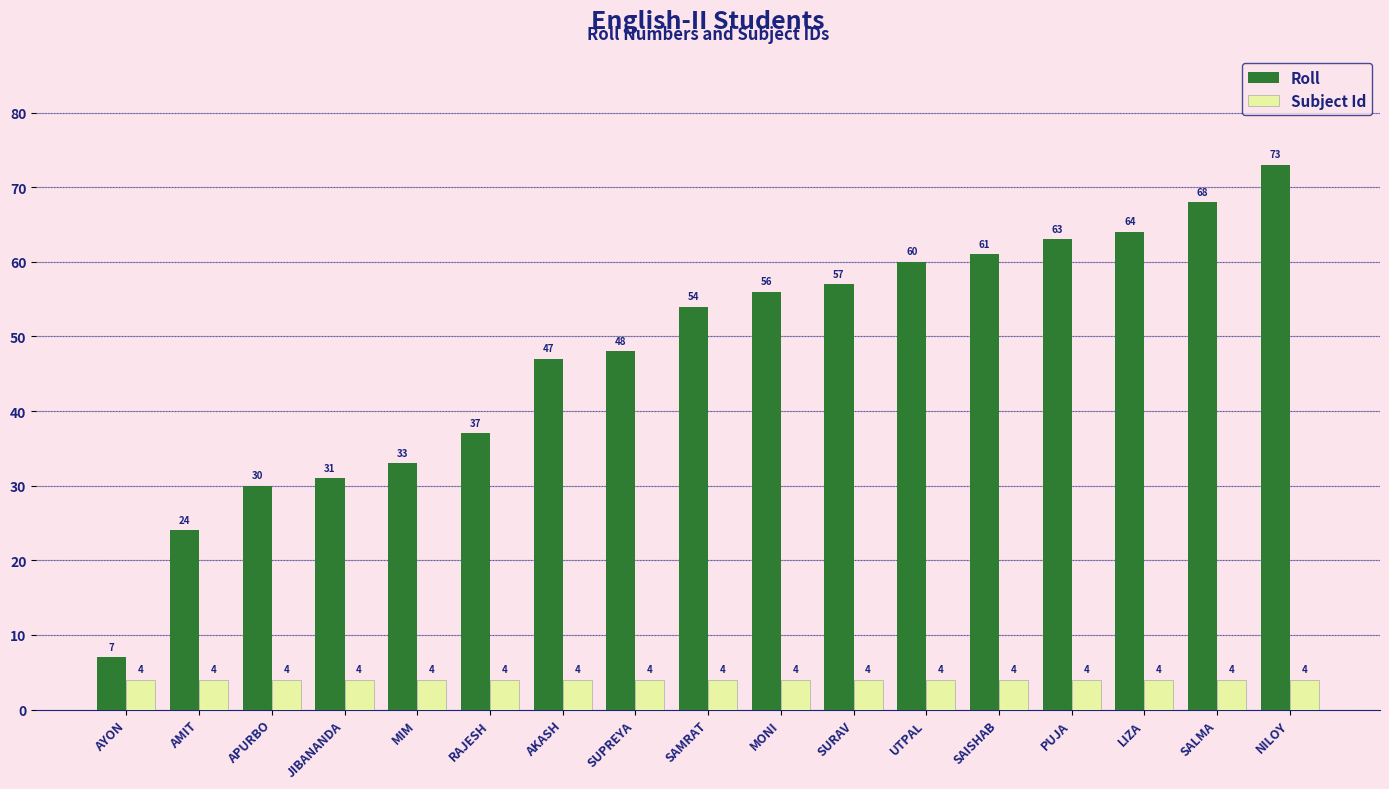

Reading right to left, what are all the values shown in this chart?

Roll: 73	68	64	63	61	60	57	56	54	48	47	37	33	31	30	24	7
Subject Id: 4	4	4	4	4	4	4	4	4	4	4	4	4	4	4	4	4